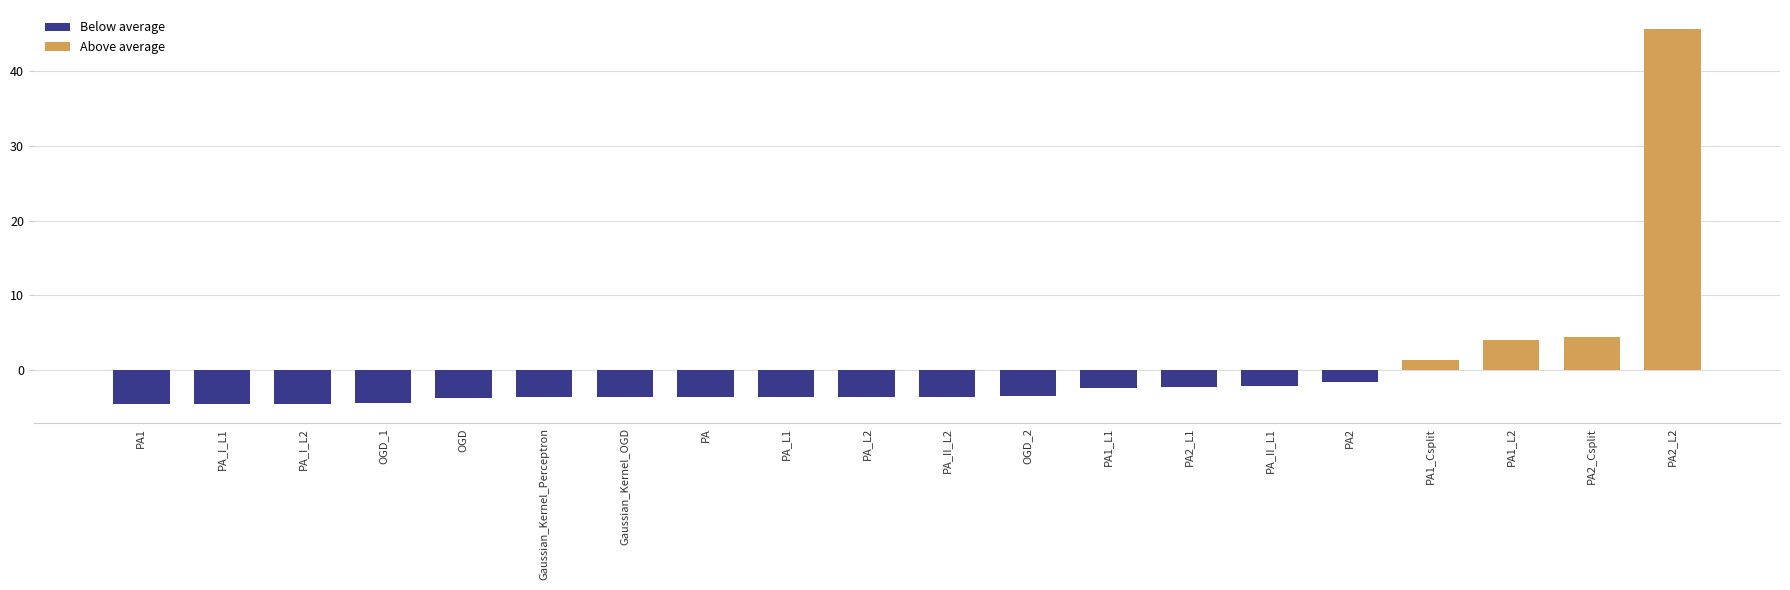

At which category does the chart reach its minimum across all series?

PA1